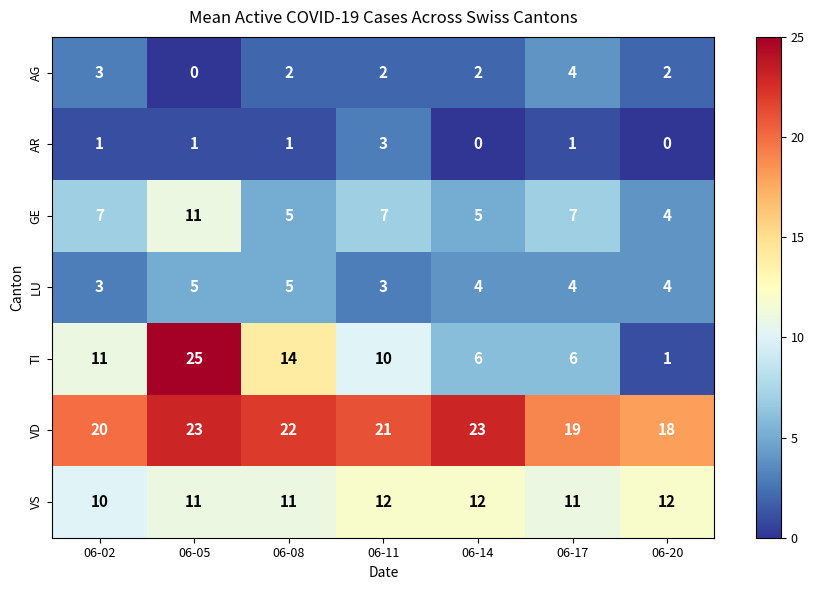

What is the greatest value displayed?

25